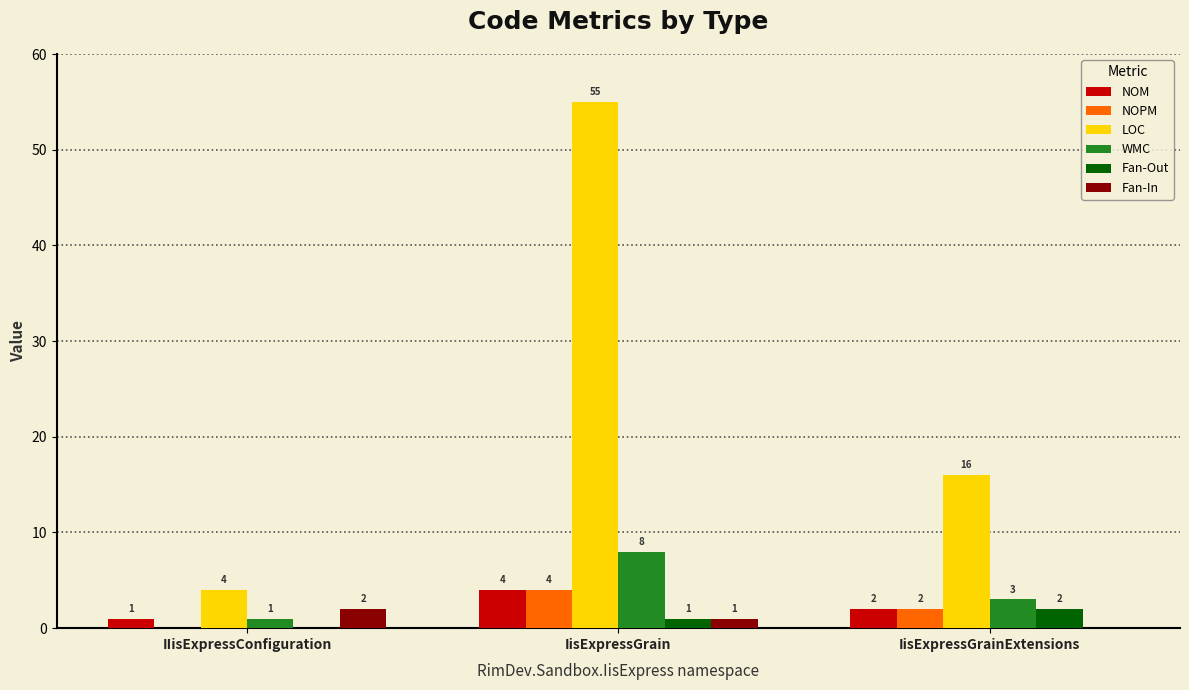

Are the bars grouped side by side (vs. stacked)?

Yes